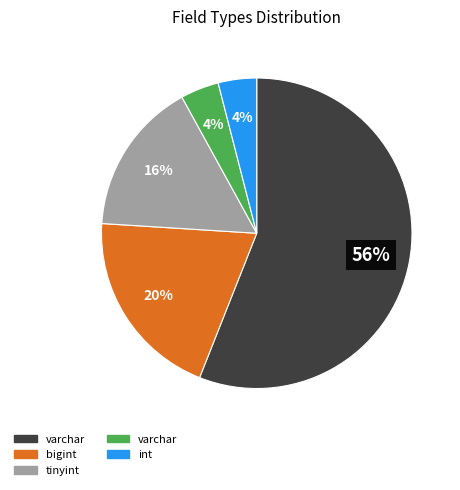

Does any single category account for the majority?

Yes